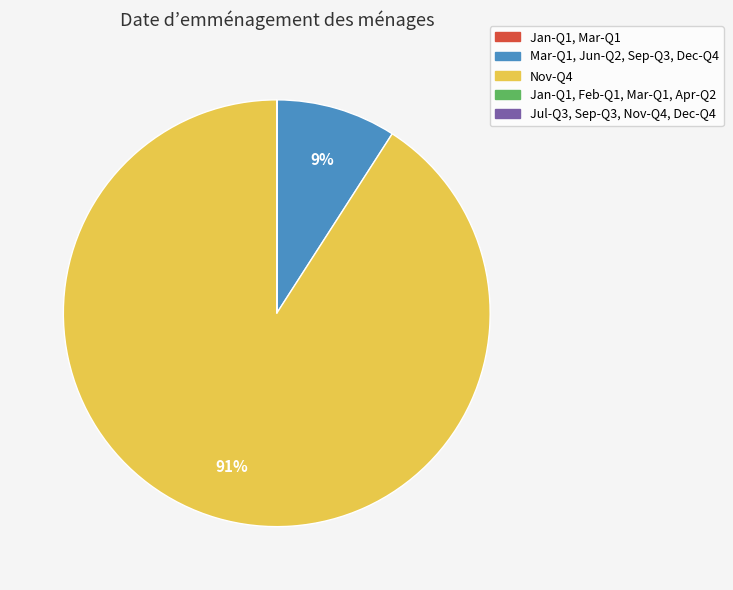

Is there any slice that represents more than half of the pie?

Yes